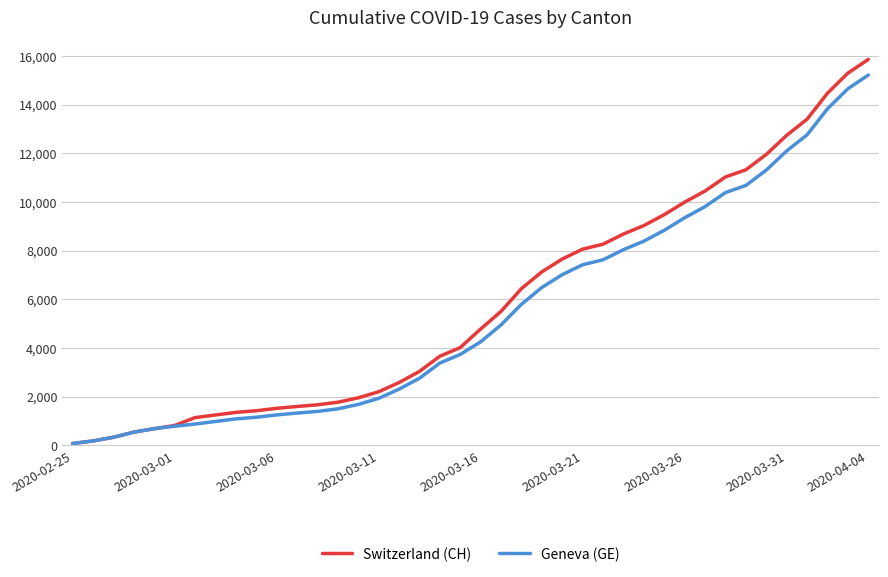

What is the greatest value displayed?

15857